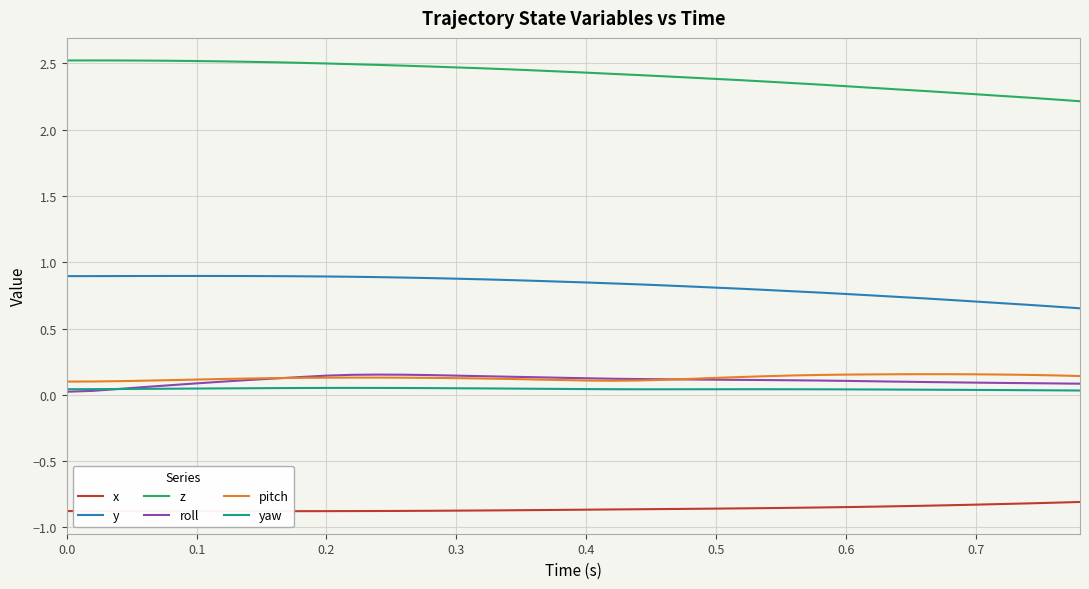

True or false: z and yaw intersect in this chart.

False